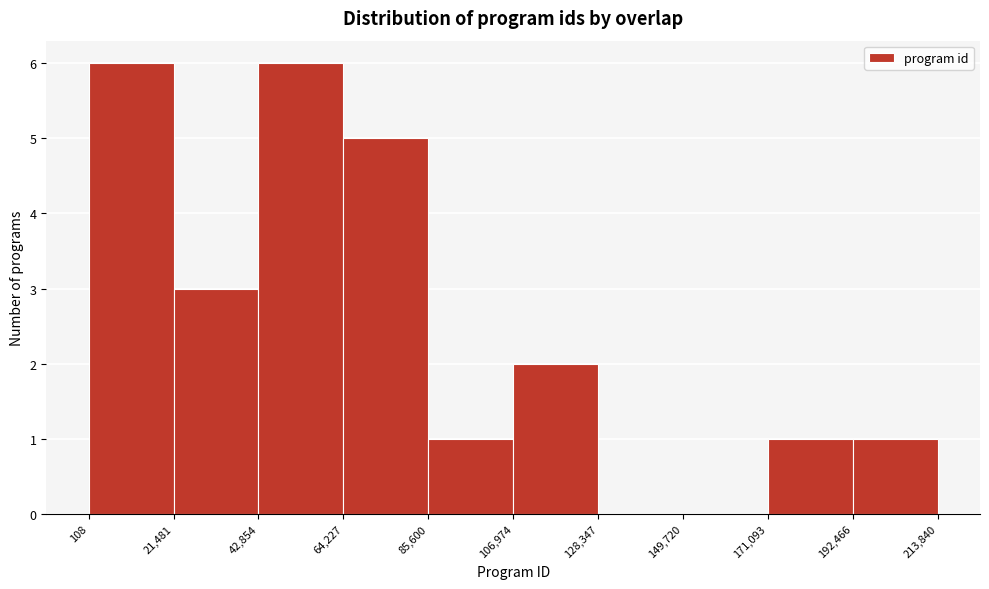

What is the height of the bar covering 85,600 to 106,974 on the x-axis? The values are not printed on the chart, so give them approximately, as read against the axis.

1